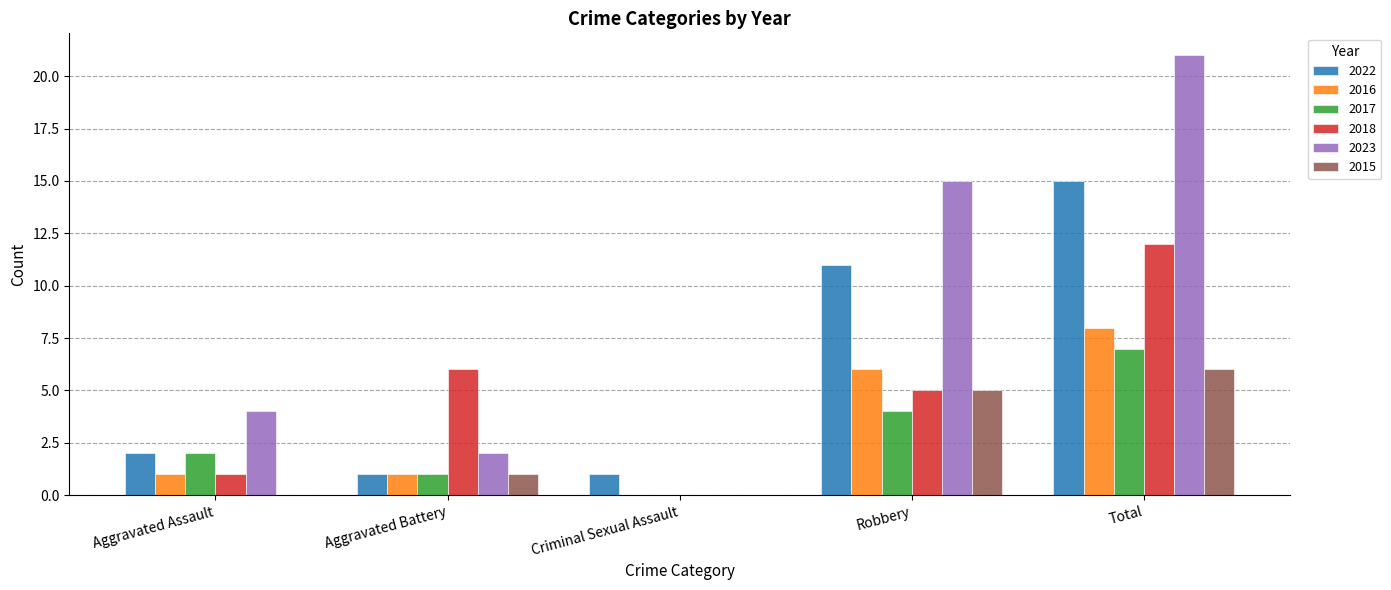

Which series has the largest total across all categories?

2023